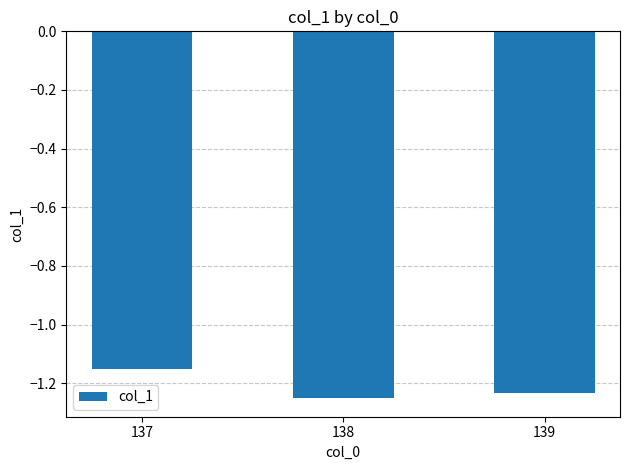

What is the sum of all values?

-3.6